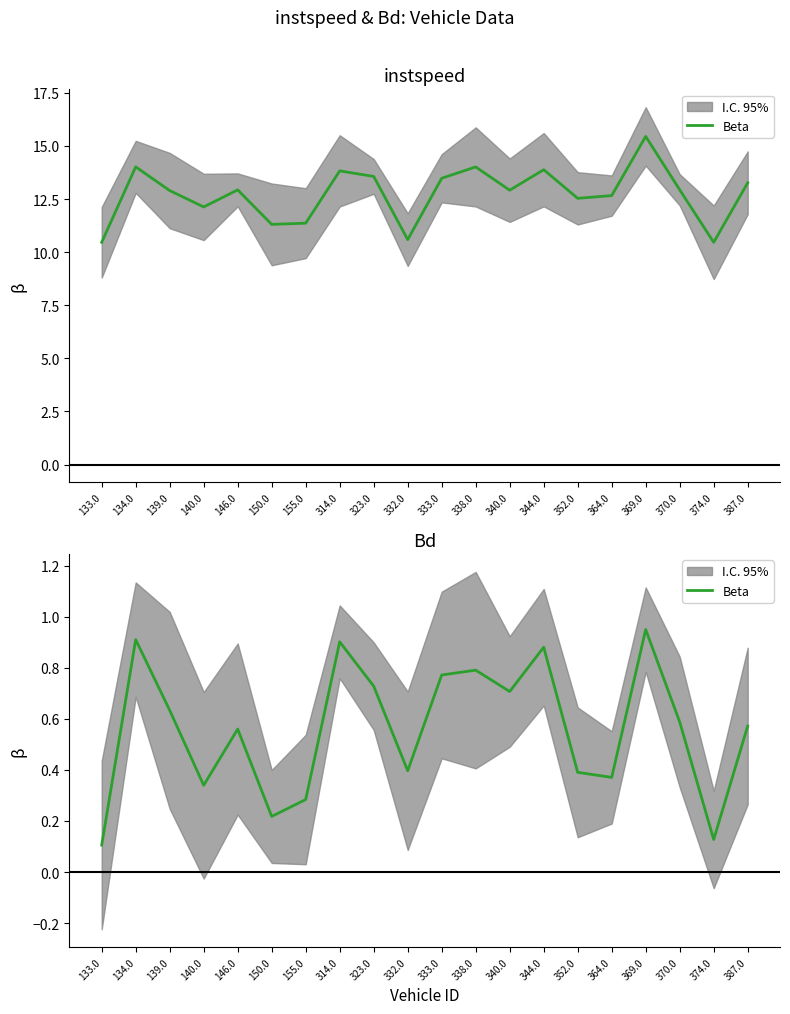

What is the approximate value at 352.0?

0.4